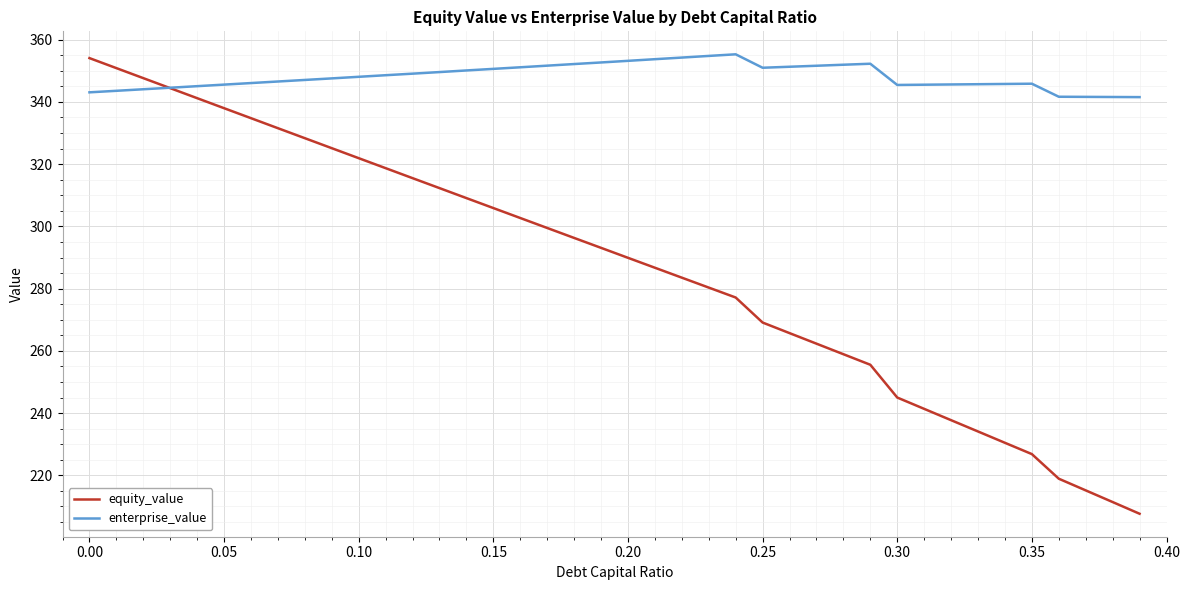

Which series has the largest total across all categories?

enterprise_value